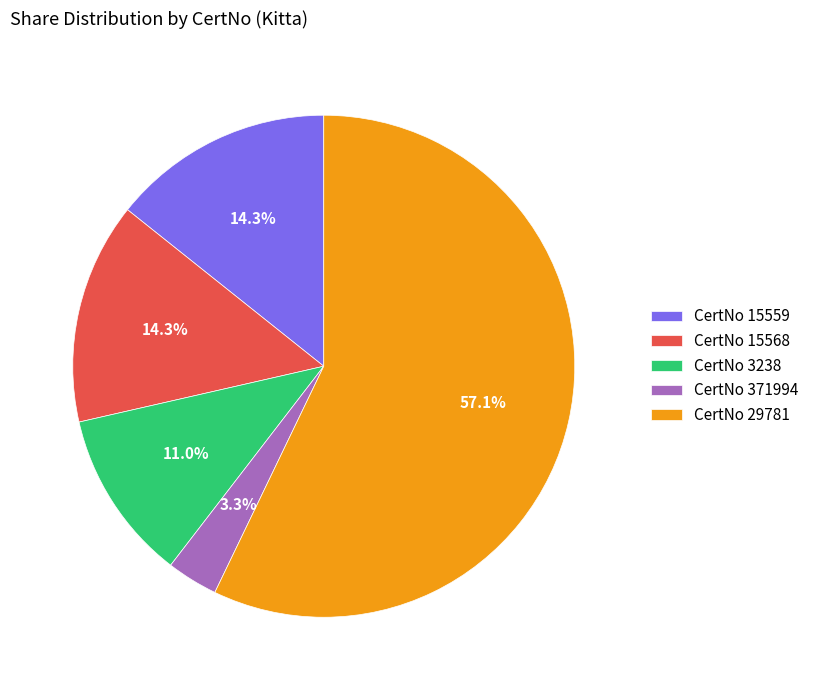

Which has a higher value, CertNo 371994 or CertNo 15559?

CertNo 15559